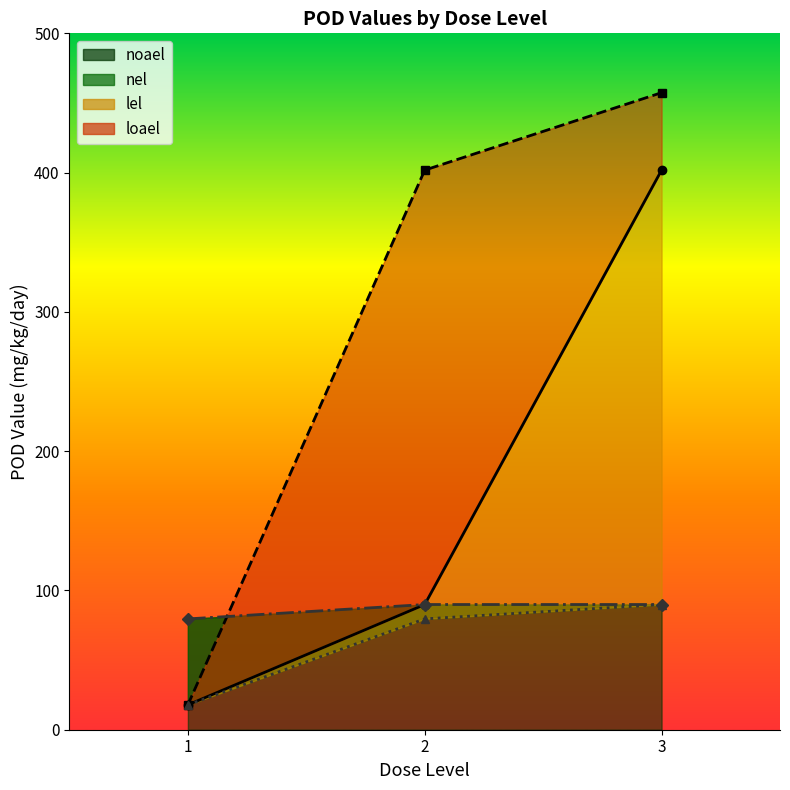

At which label does lel reach its peak?

3